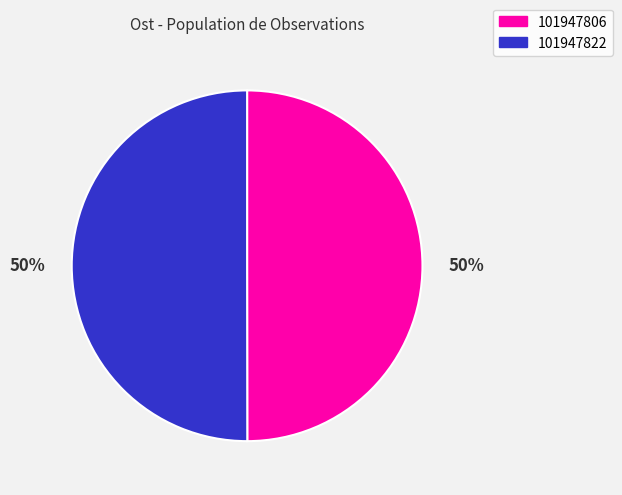

Approximately how many times larger is the value at 101947822 compared to 101947806?

1.0